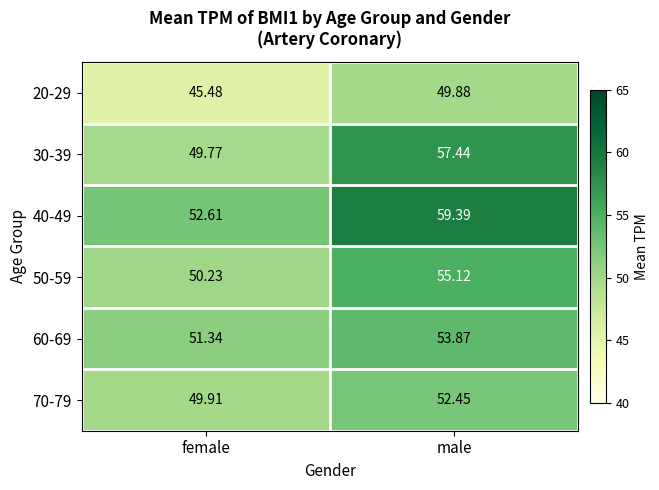

At which category is the sum across all series the highest?

male